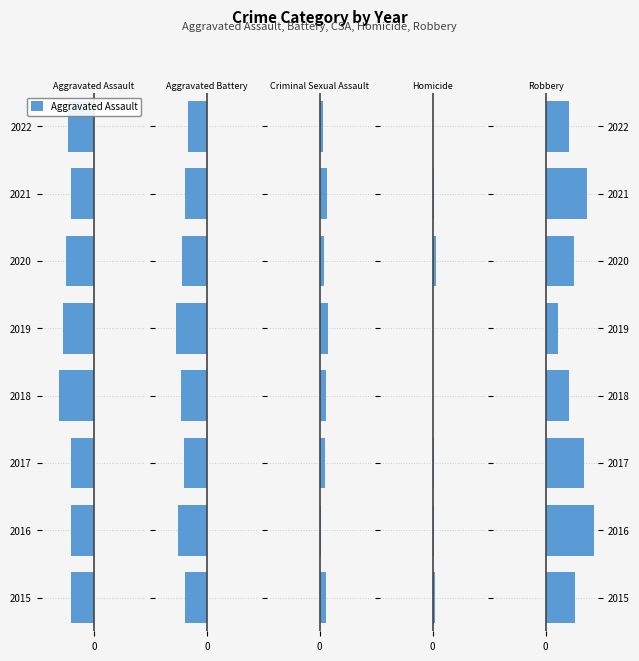

What is the value of the Homicide bar at the 8th from the left?

1